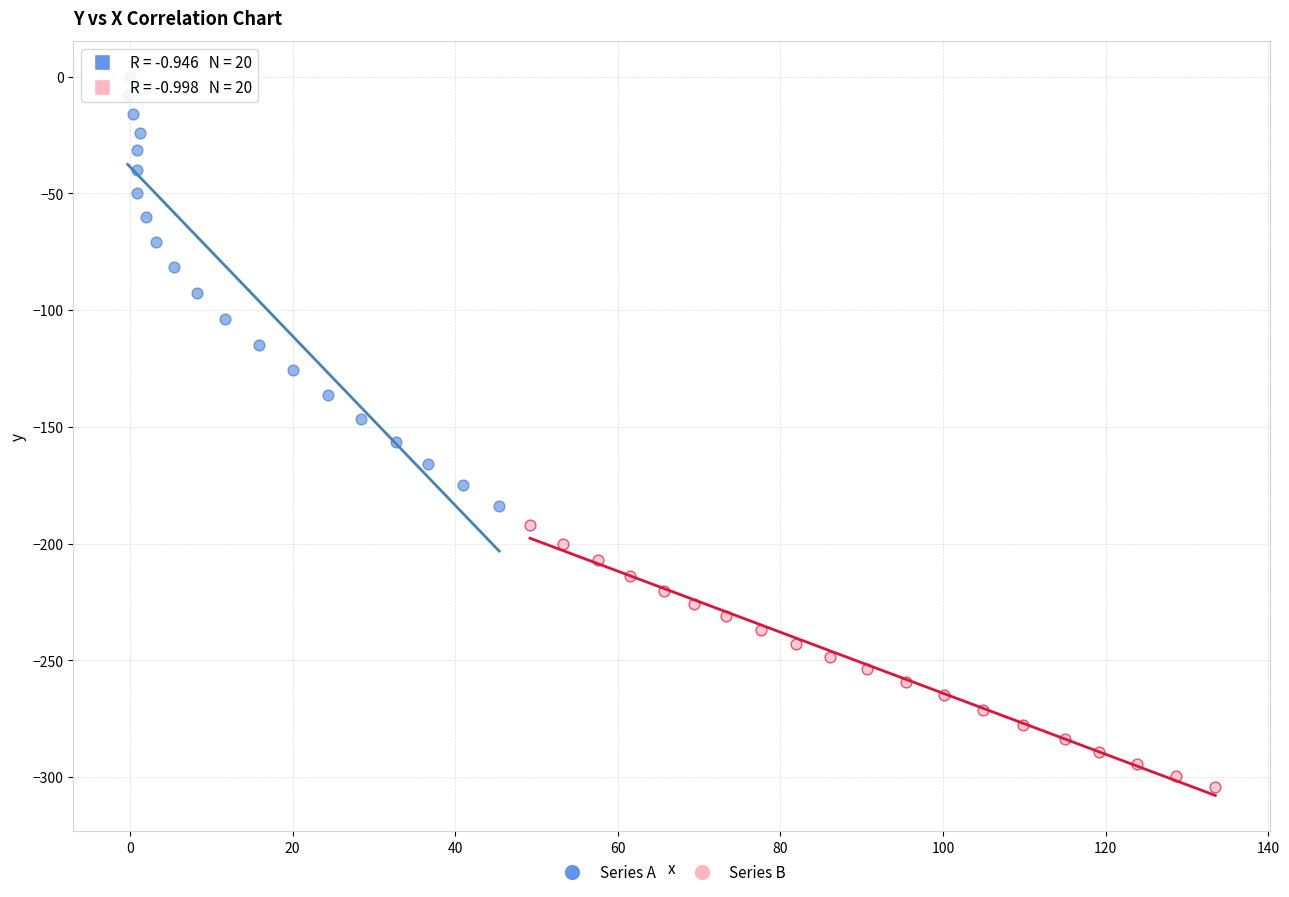

Which series has the widest spread of Y values?

Series A